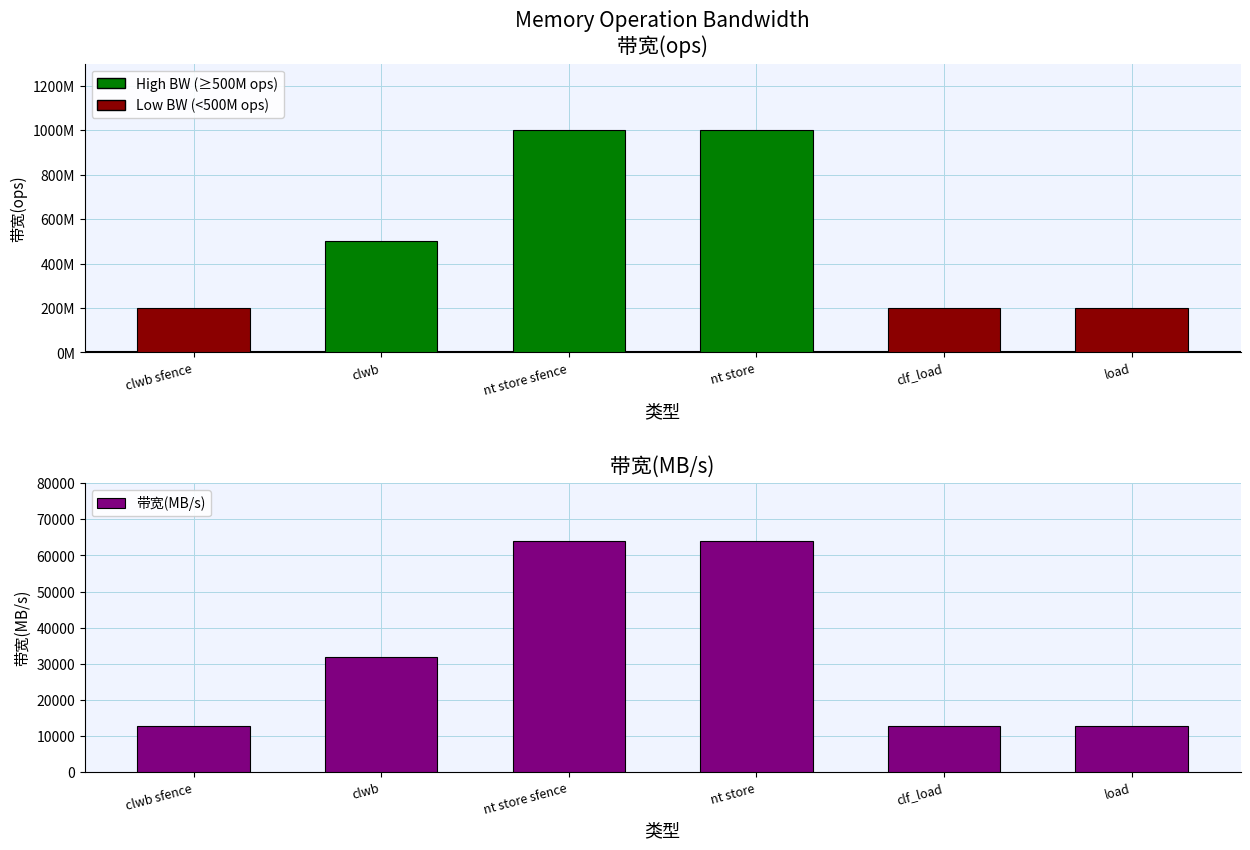

What position from the right is clf_load?

2